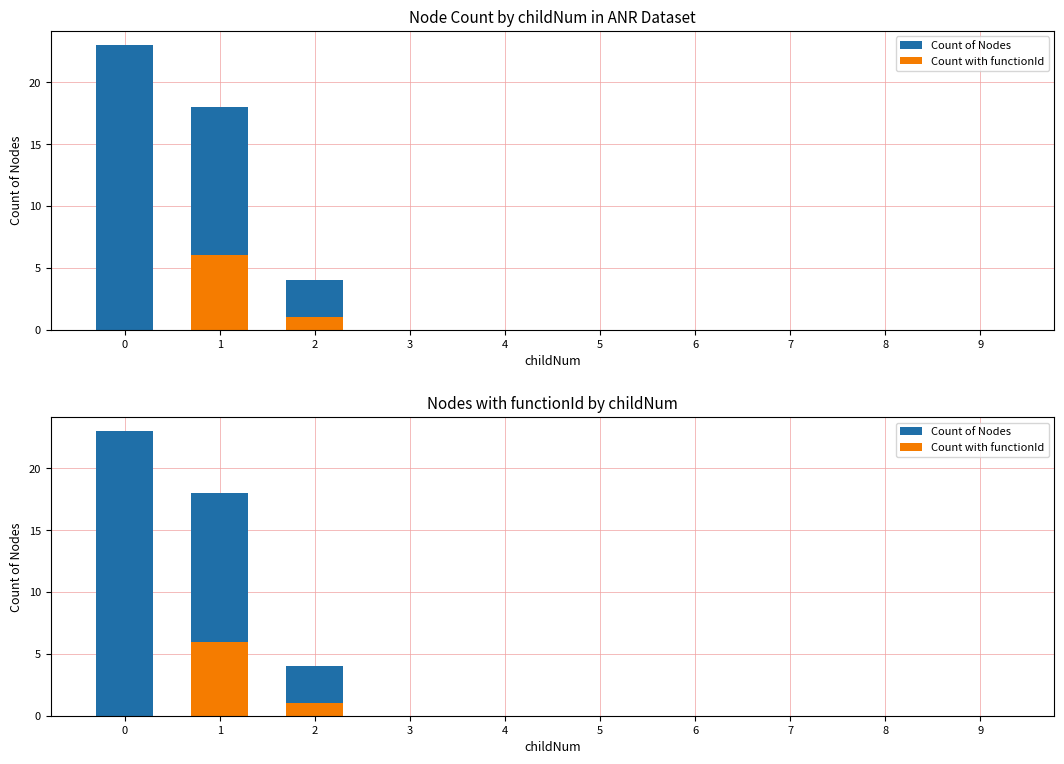

Rank the series at 4 from lowest to highest value.

Count of Nodes, Count with functionId